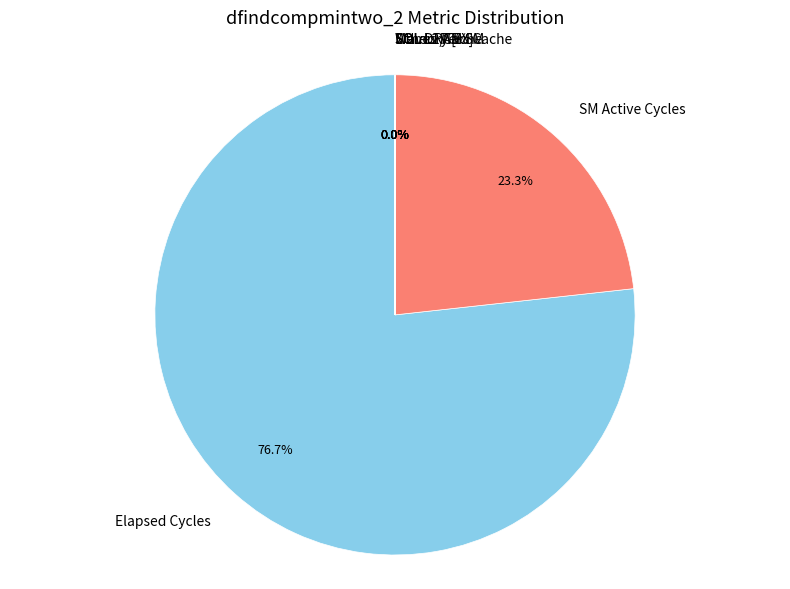

Which has a higher value, Elapsed Cycles or SM Active Cycles?

Elapsed Cycles